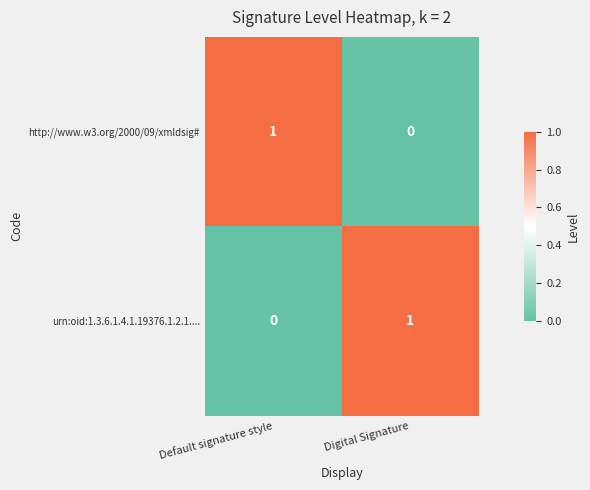

At how many categories does at least one series exceed 0?

2